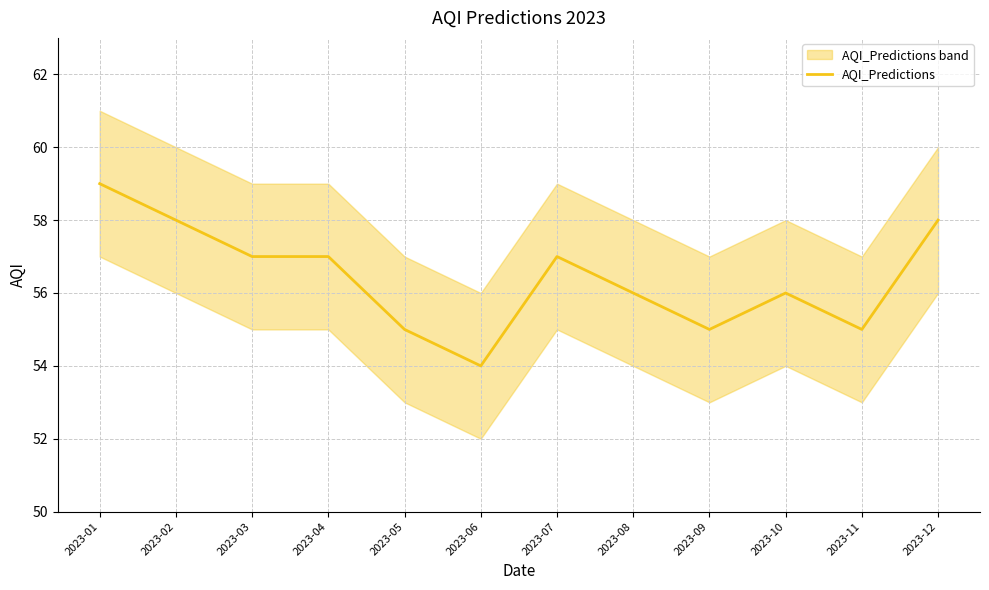

True or false: the data shows 57 at 2023-04.

True